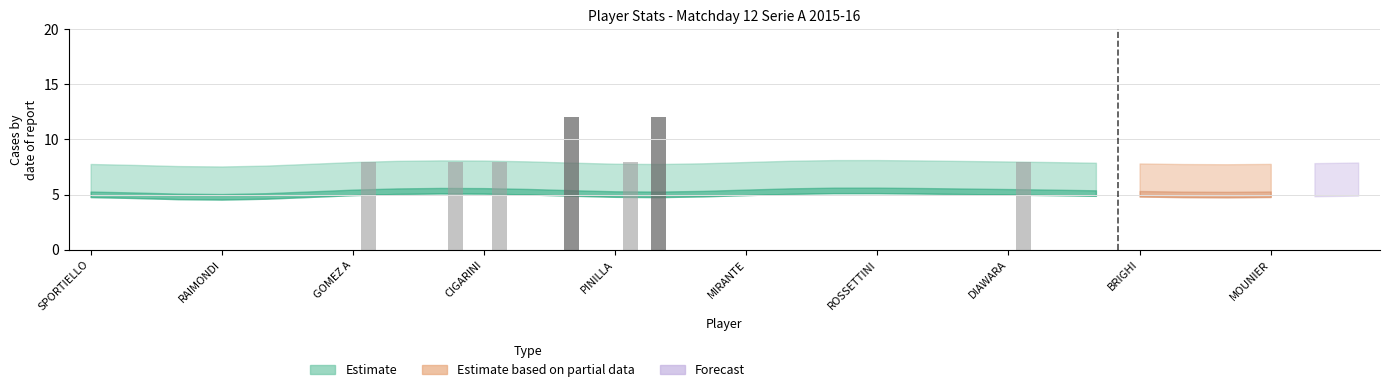

What is the maximum value shown in the chart?

12